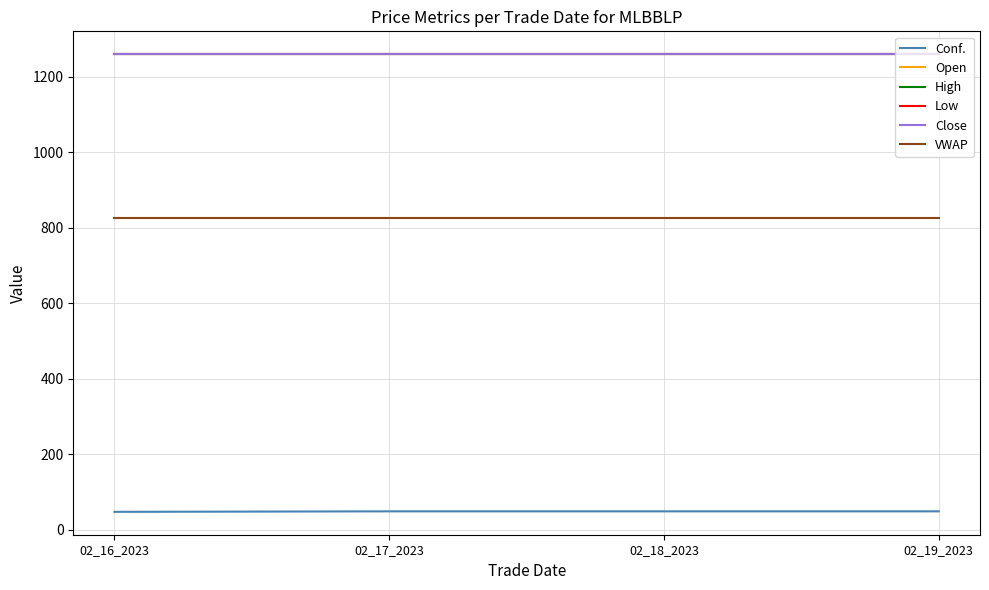

At which category is the sum across all series the highest?

02_17_2023